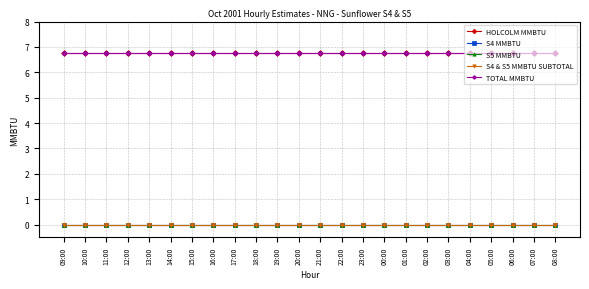

What is the difference between the highest and lowest values at 05:00?

6.8